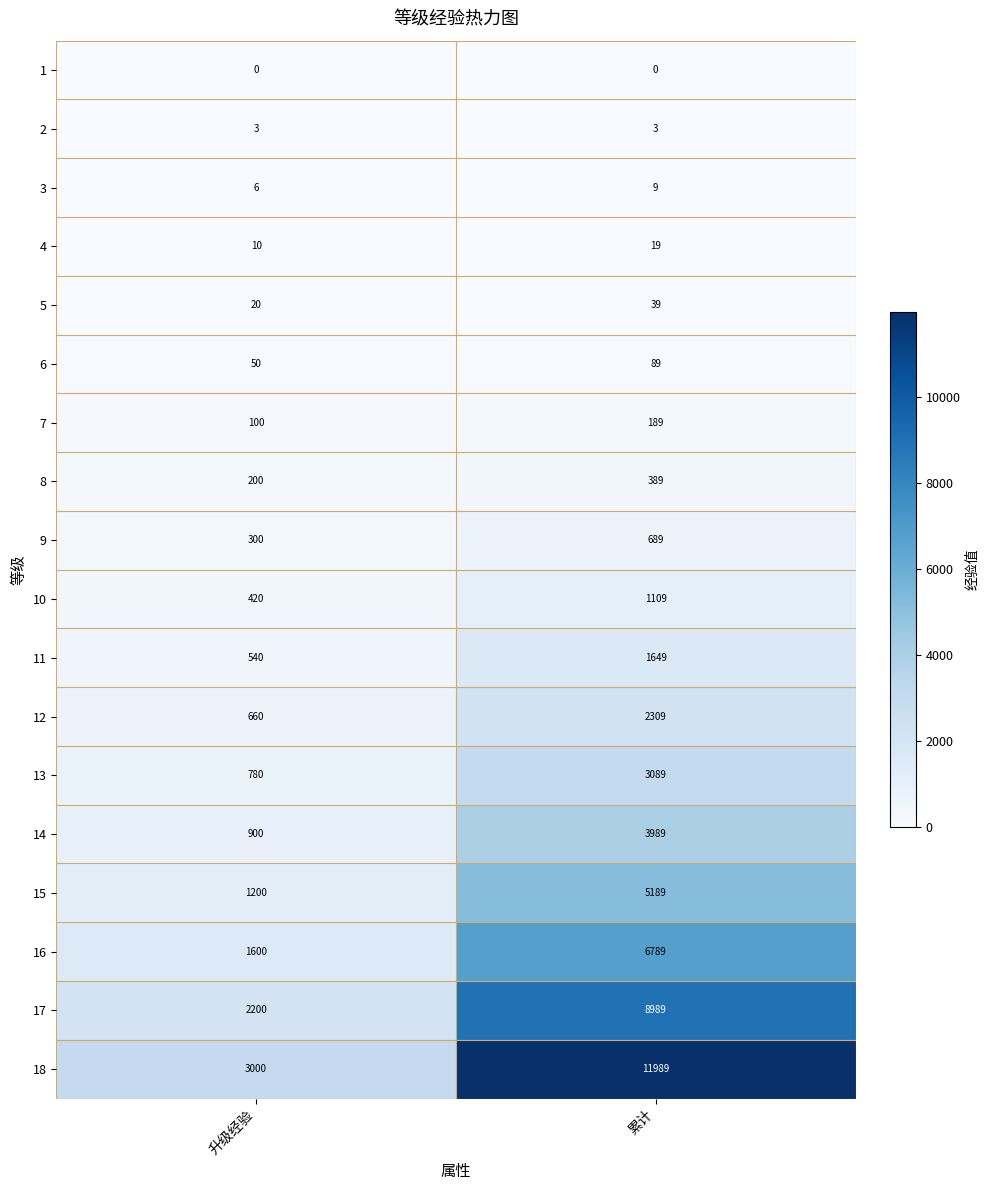

What is the maximum value for 8?

389